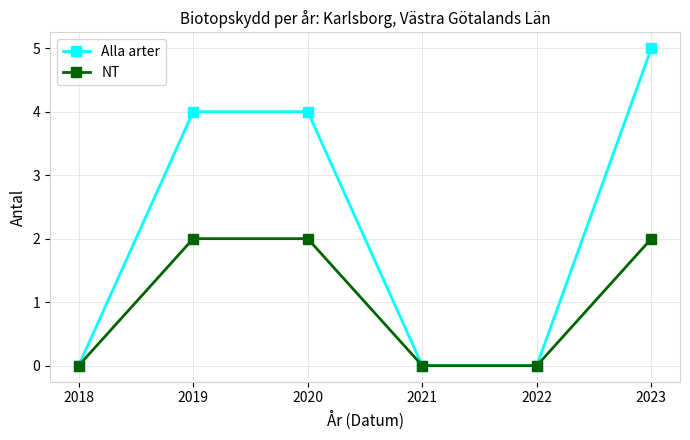

What is the sum of the NT values at 2019 and 2018?

2